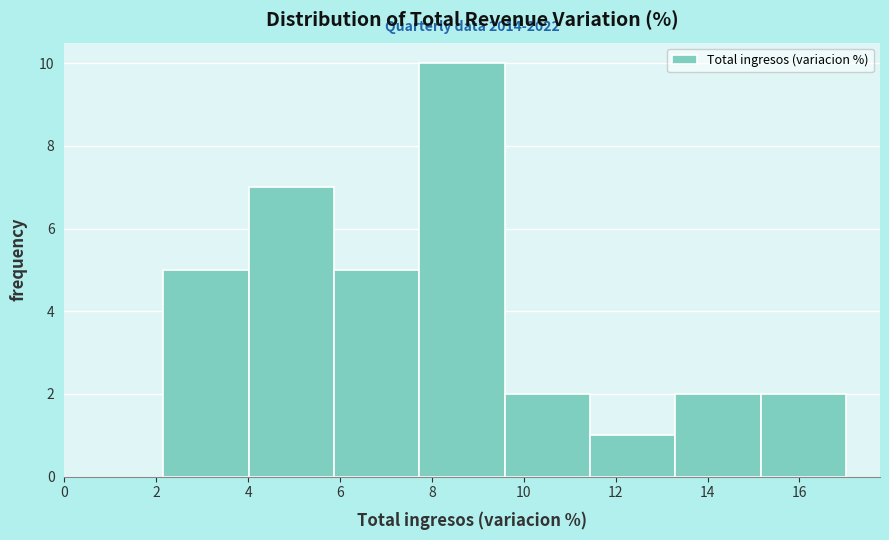

Which range on the x-axis has the tallest bar?

7.8 to 9.6